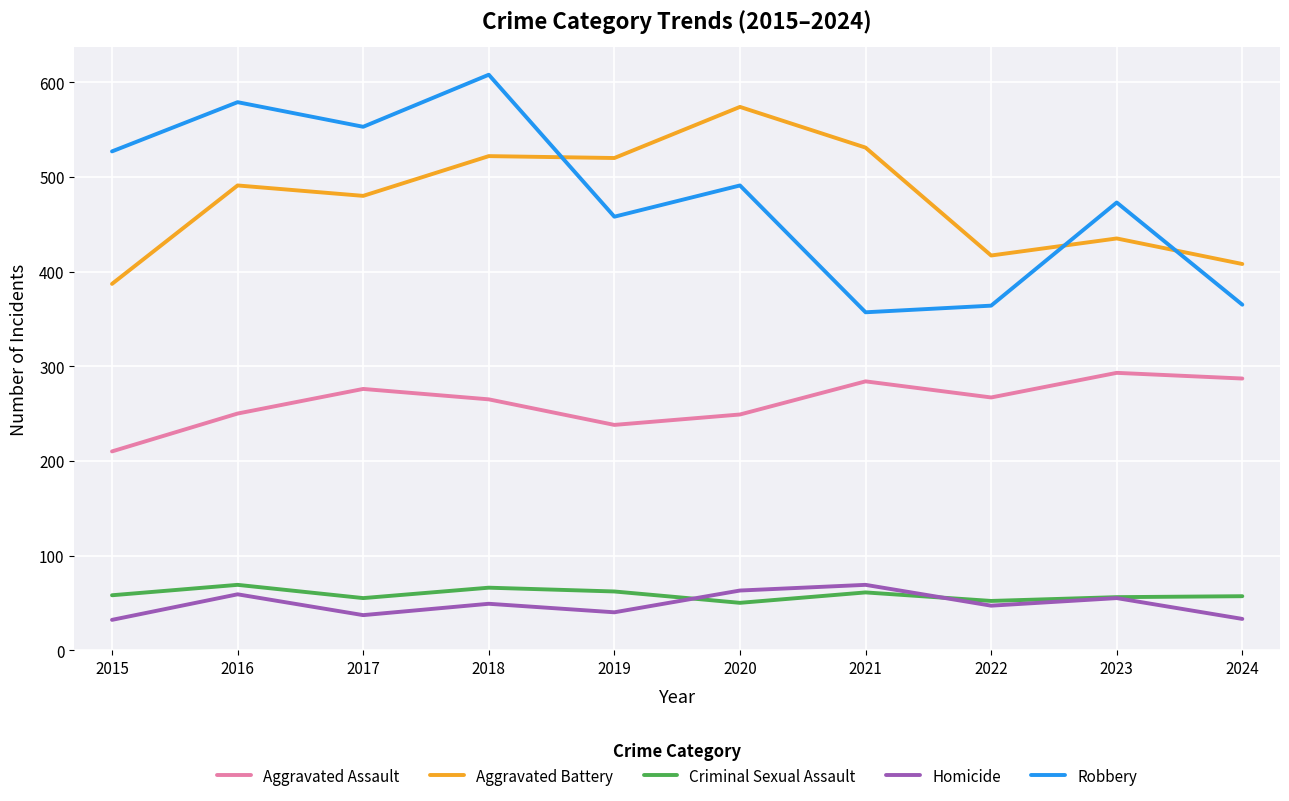

The value of Homicide at 2018 is 49. True or false?

True